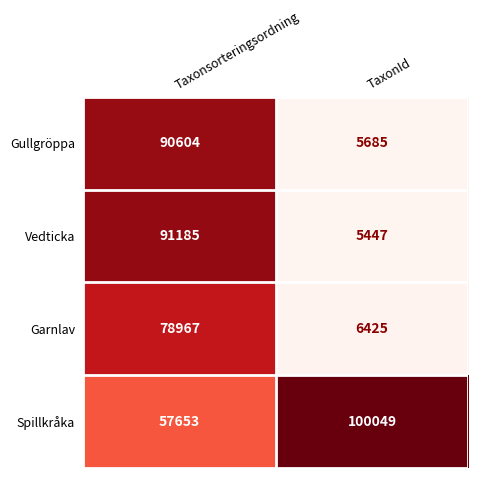

What is the sum of all Garnlav values?

85392